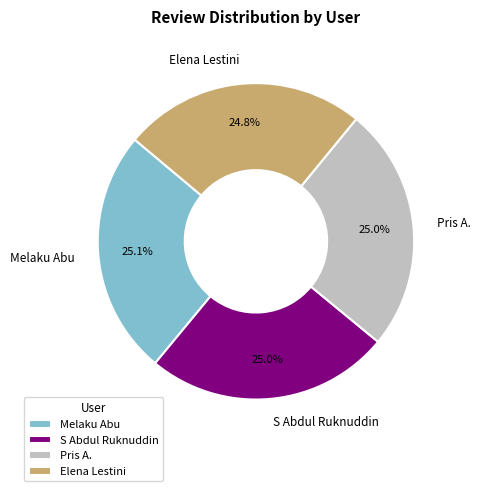

Approximately how many times larger is the value at S Abdul Ruknuddin compared to Pris A.?

1.0